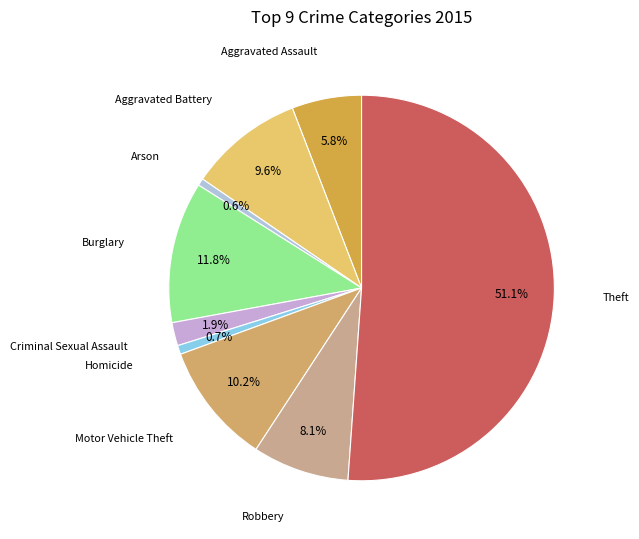

What percentage is NOT represented by Arson?

99.4%